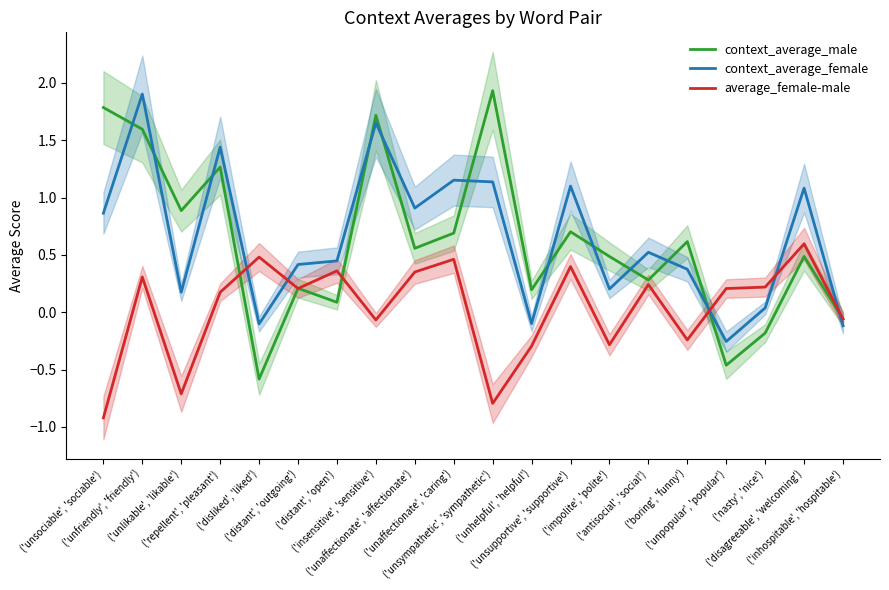

How many lines are shown in the chart?

3